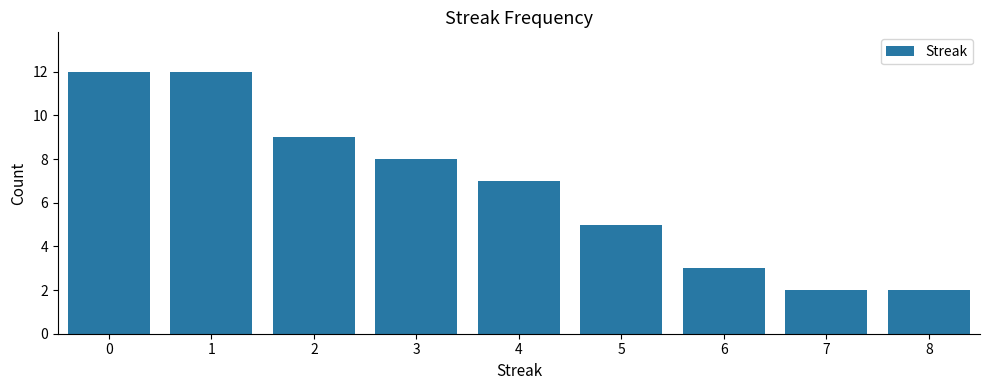

Reading left to right, transcribe this chart: for each bar, give the range it covers on the x-axis and its height. The values are not printed on the chart, so give them approximately, as read against the axis.

-0.5 to 0.5: 12
0.5 to 1.5: 12
1.5 to 2.5: 9
2.5 to 3.5: 8
3.5 to 4.5: 7
4.5 to 5.5: 5
5.5 to 6.5: 3
6.5 to 7.5: 2
7.5 to 8.5: 2